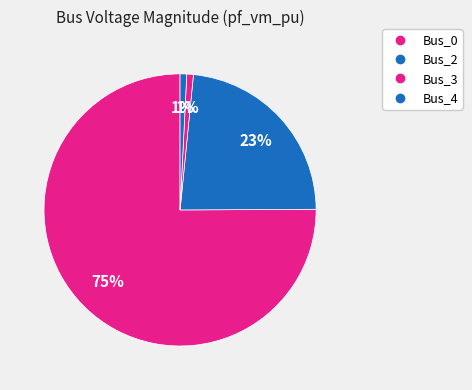

Count the number of slices in the pie.

4